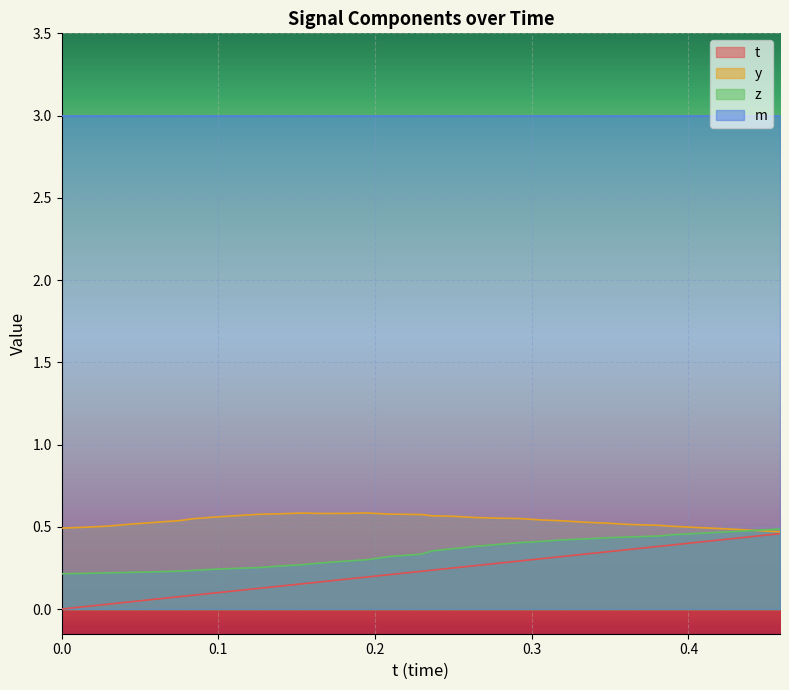

True or false: m and t cross at least once.

False